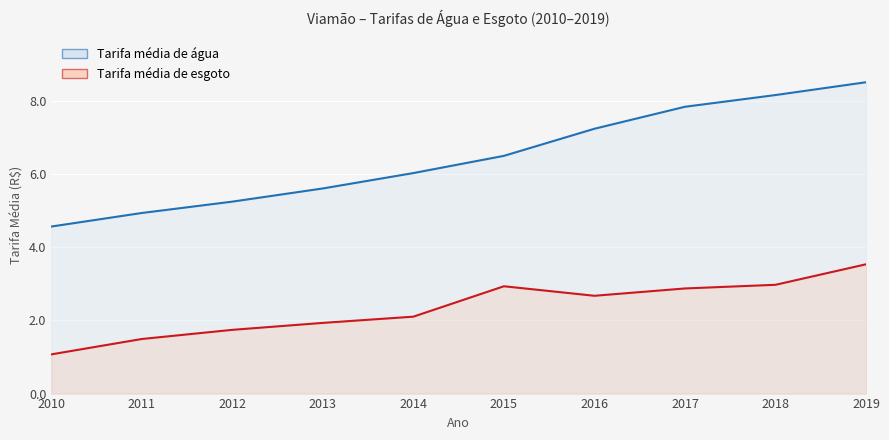

Reading left to right, extract all data points from this chart.

Tarifa média de água: 4.6	4.9	5.2	5.6	6.0	6.5	7.2	7.8	8.2	8.5
Tarifa média de esgoto: 1.1	1.5	1.7	1.9	2.1	2.9	2.7	2.9	3.0	3.5